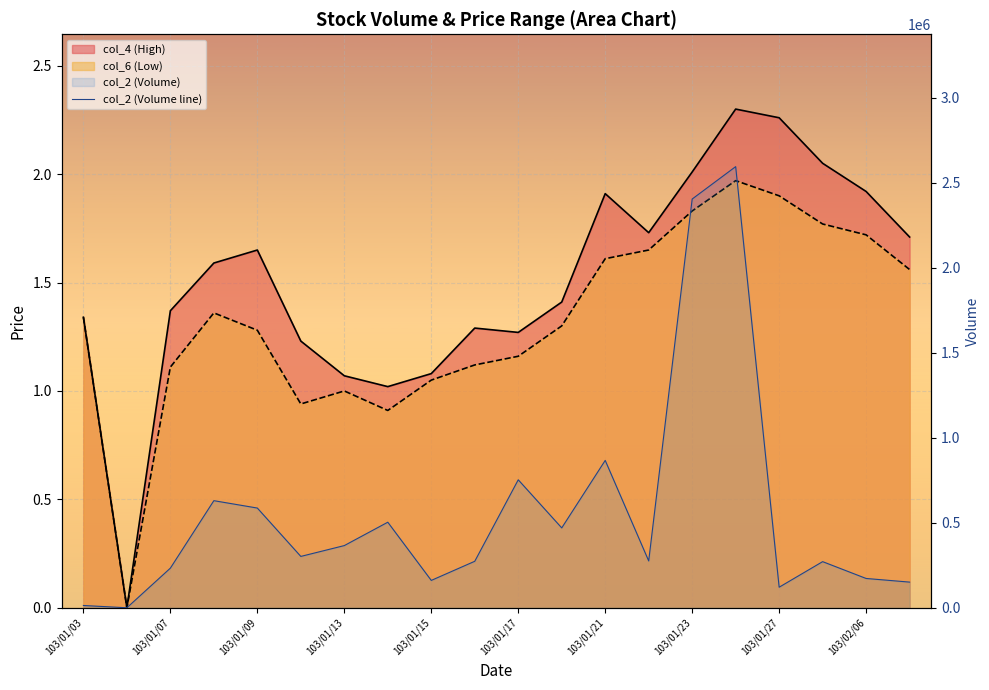

At which category does the chart reach its peak across all series?

15